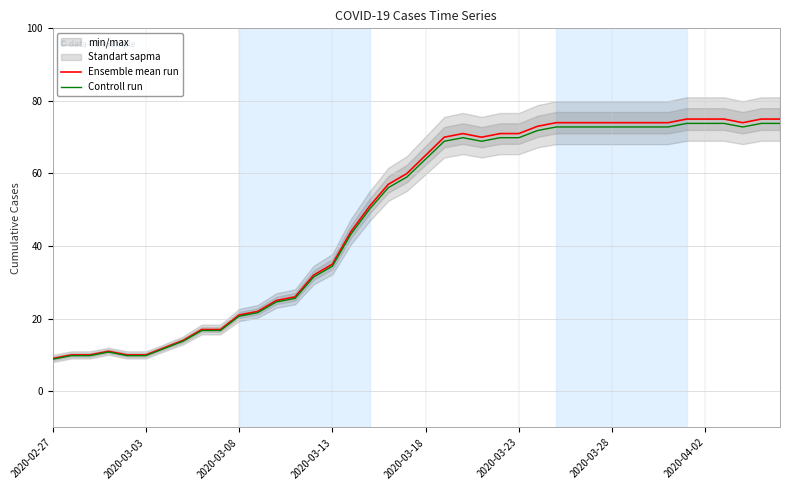

What is the minimum value for Ensemble mean run?

9.0